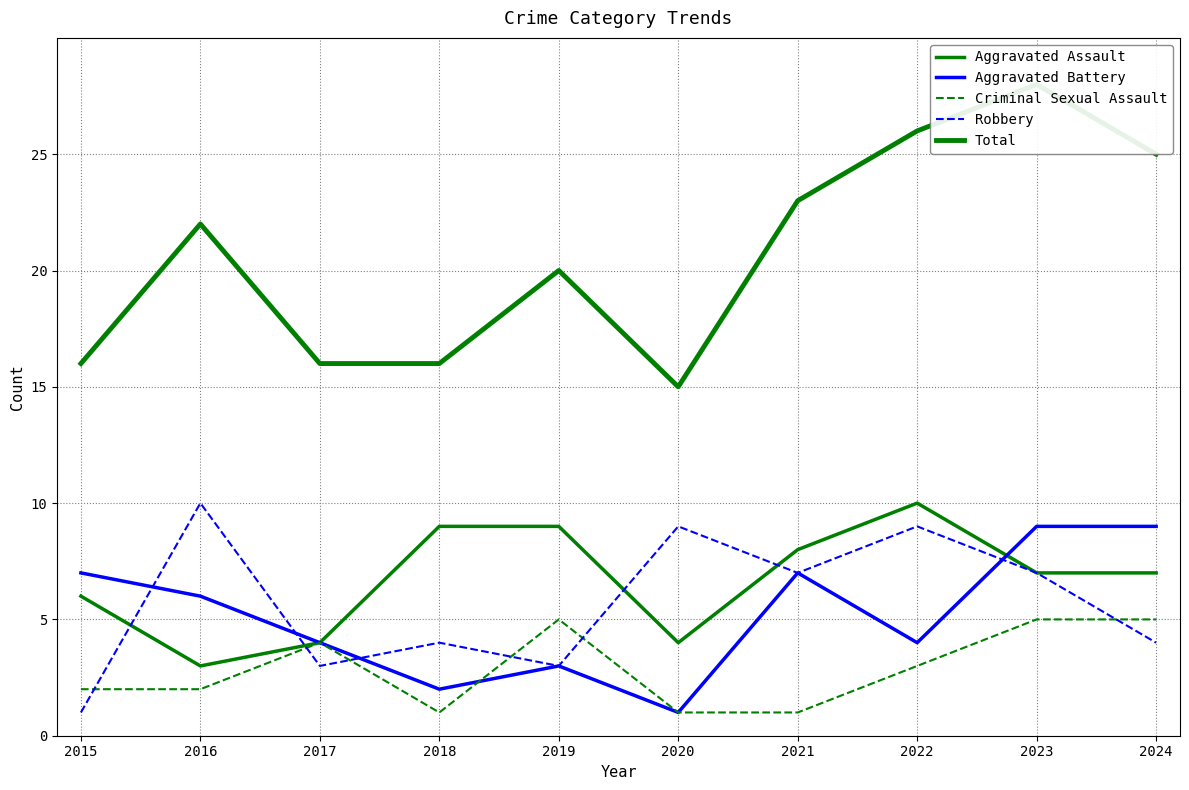

What is the average value of the Criminal Sexual Assault series?

3